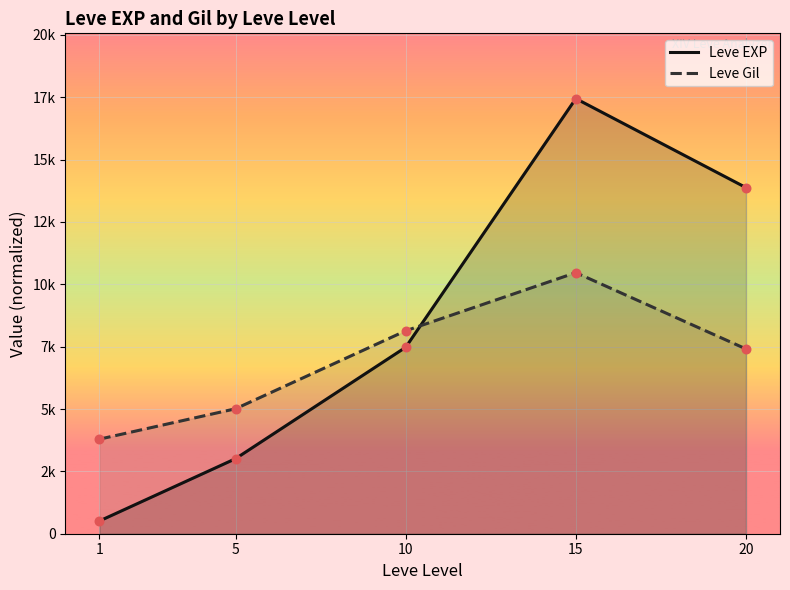

What are all the series names shown in the legend?

Leve EXP, Leve Gil